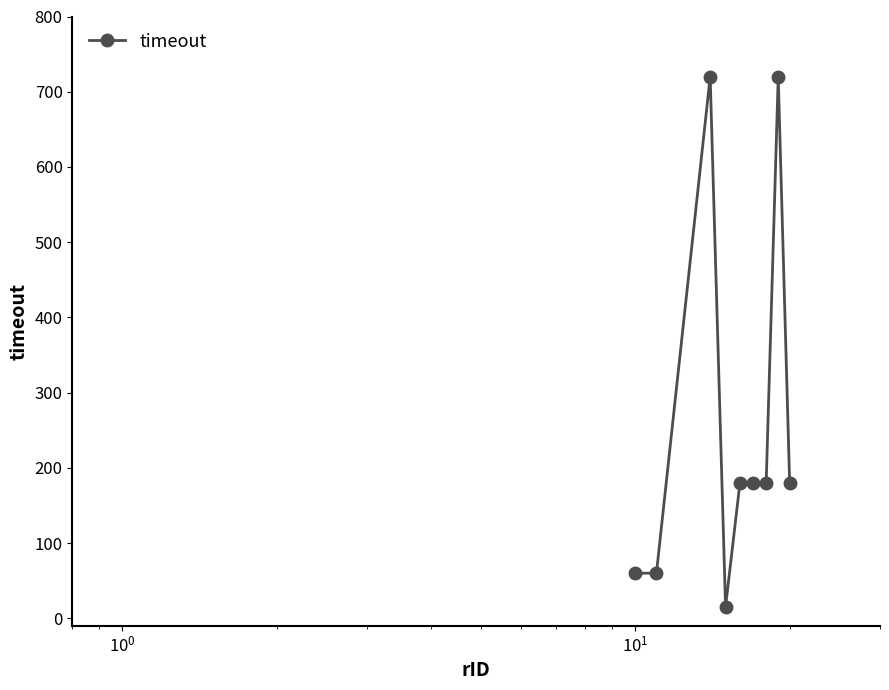

What is the average value?

255